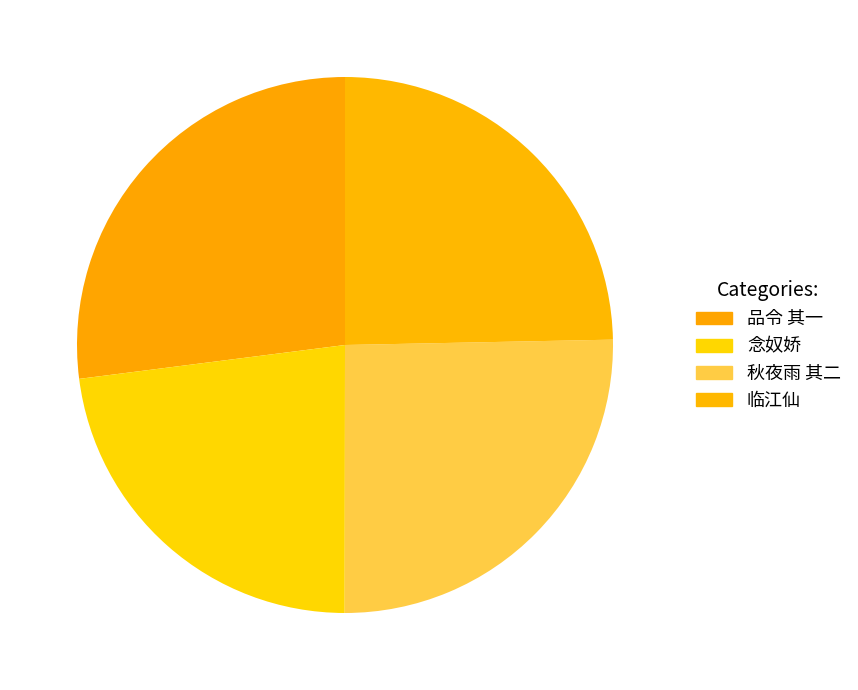

To the nearest percent, what percentage of the pie is 临江仙?

25%